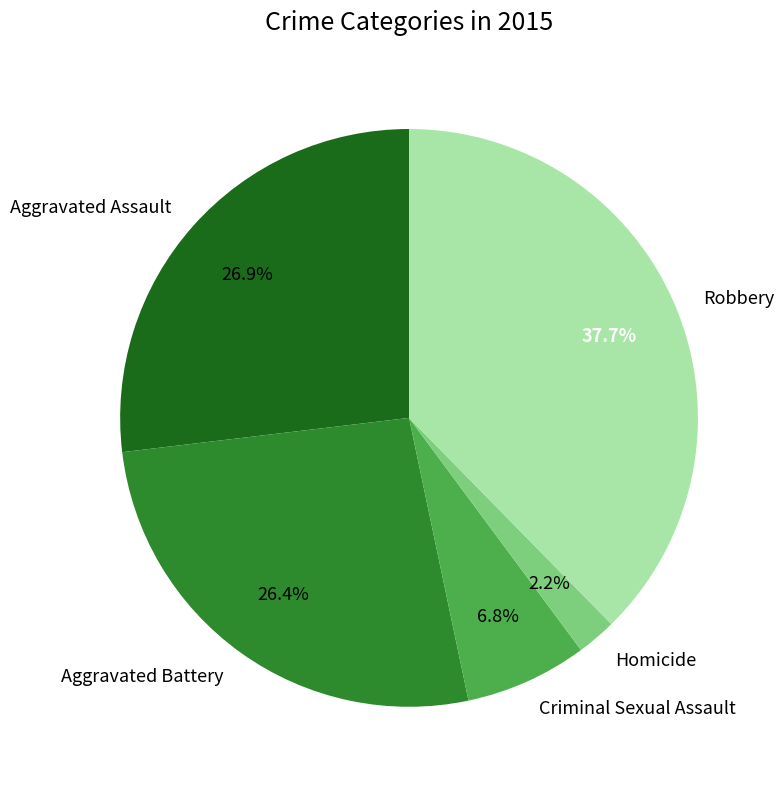

Does Criminal Sexual Assault represent more than half of the total?

No